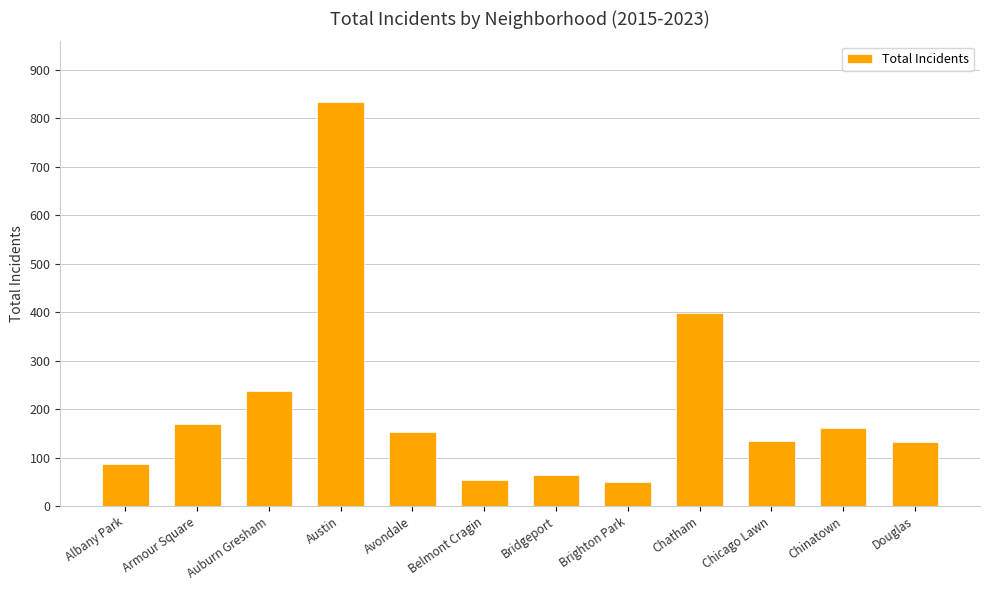

What is the minimum value shown in the chart?

50